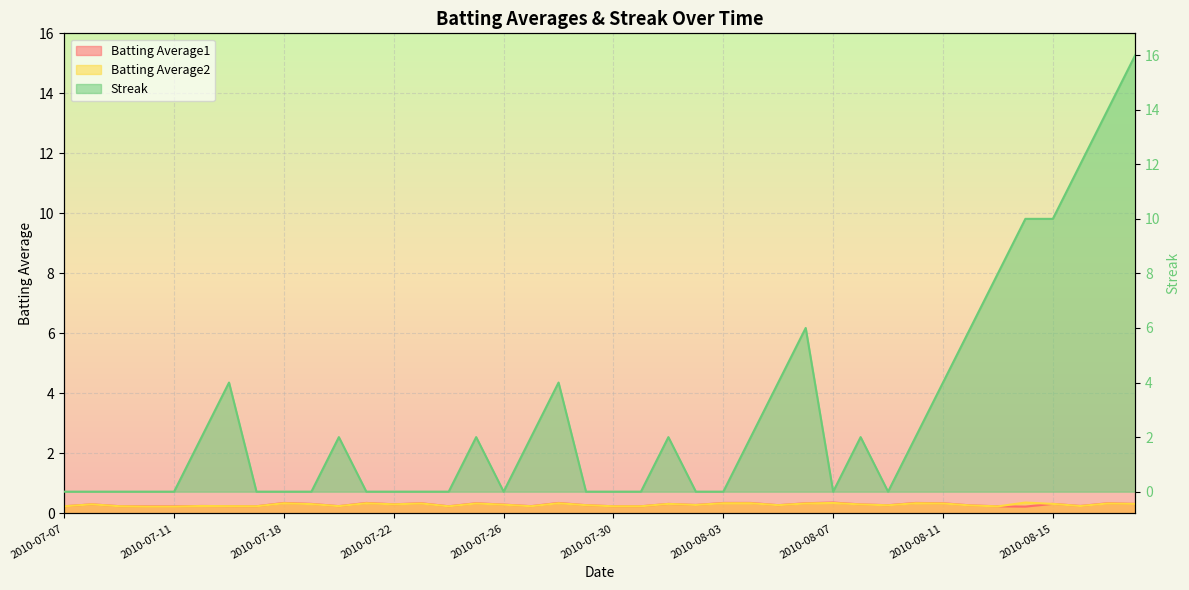

At how many categories does at least one series exceed 7?

6